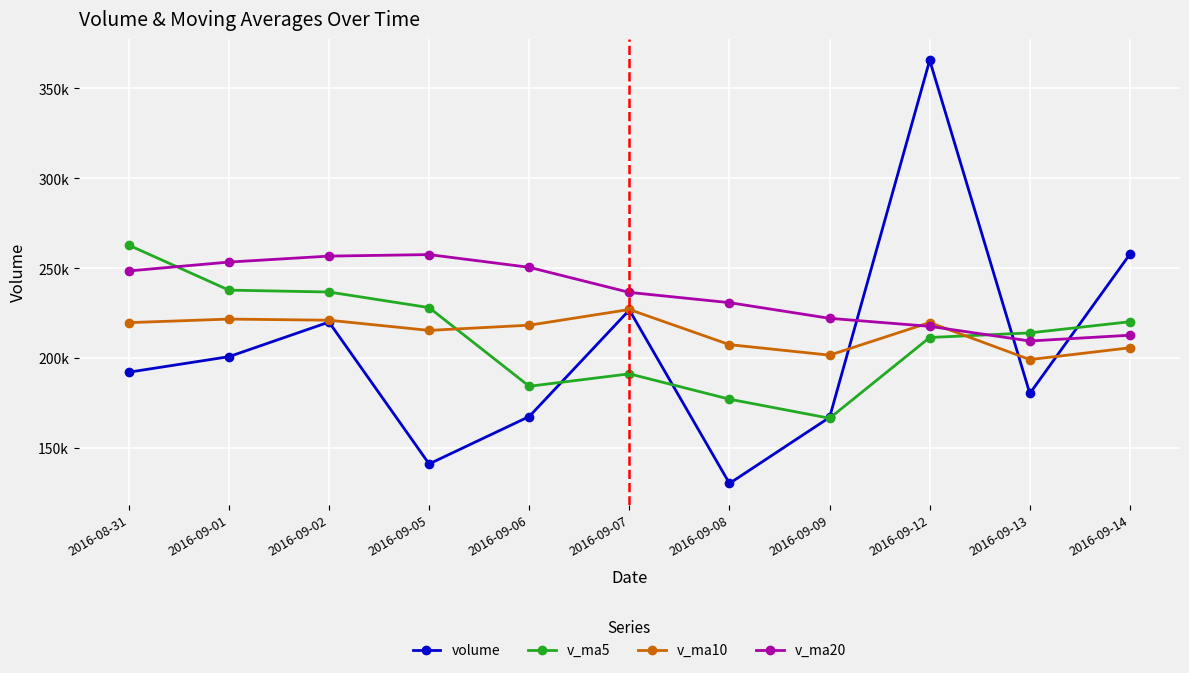

At how many categories does at least one series exceed 142582?

11